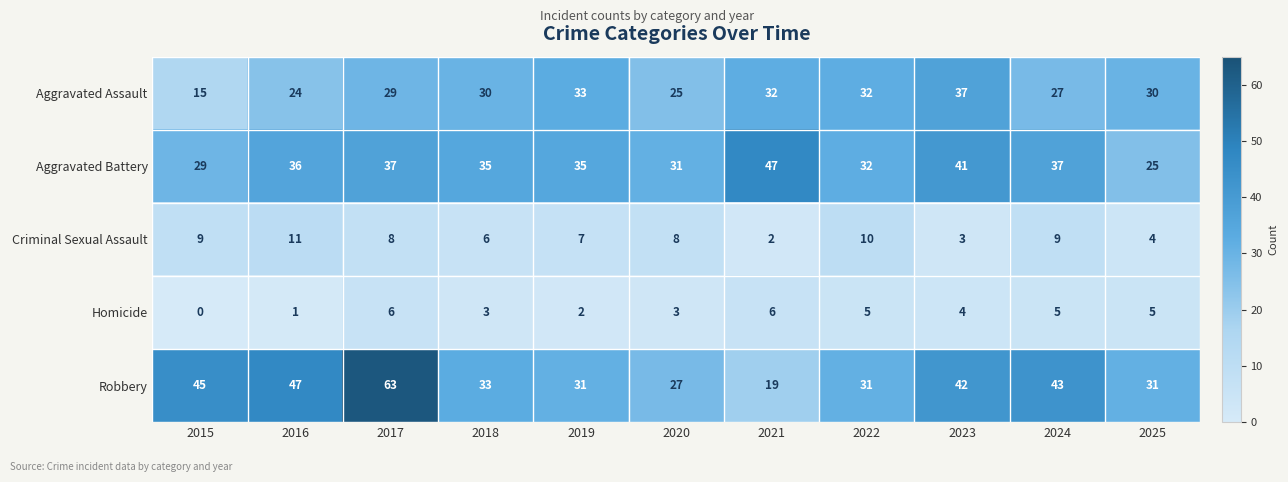

What value does the Criminal Sexual Assault series have at 2016?

11